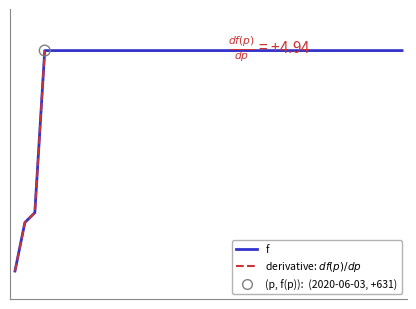

Between 2020-06-21 and 2020-06-23, which is larger?

2020-06-21